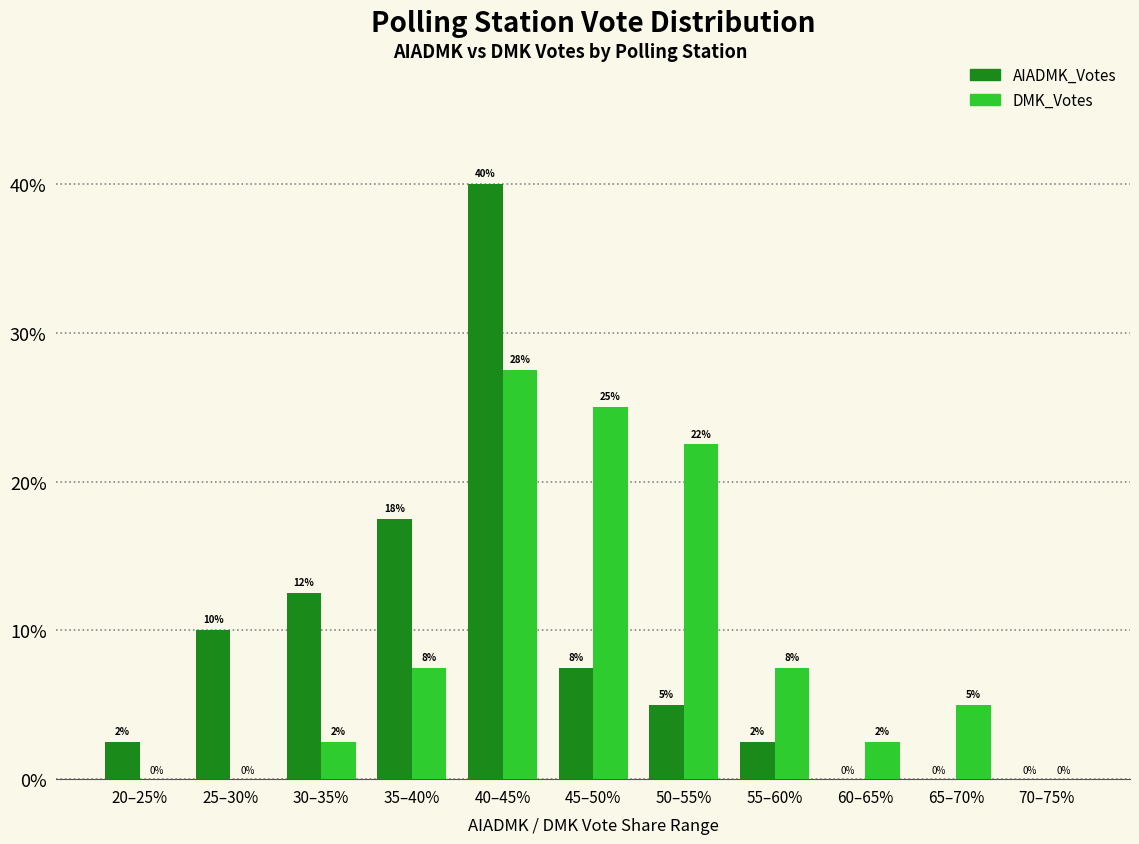

Read the DMK_Votes value at 50–55%.

22.5